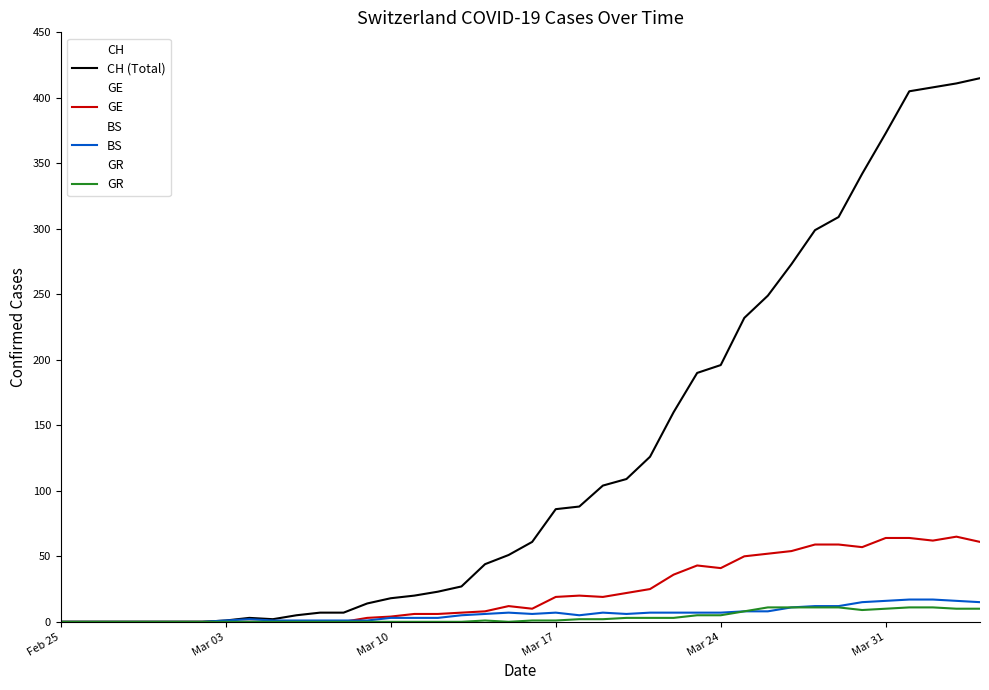

True or false: GE and GR intersect in this chart.

False